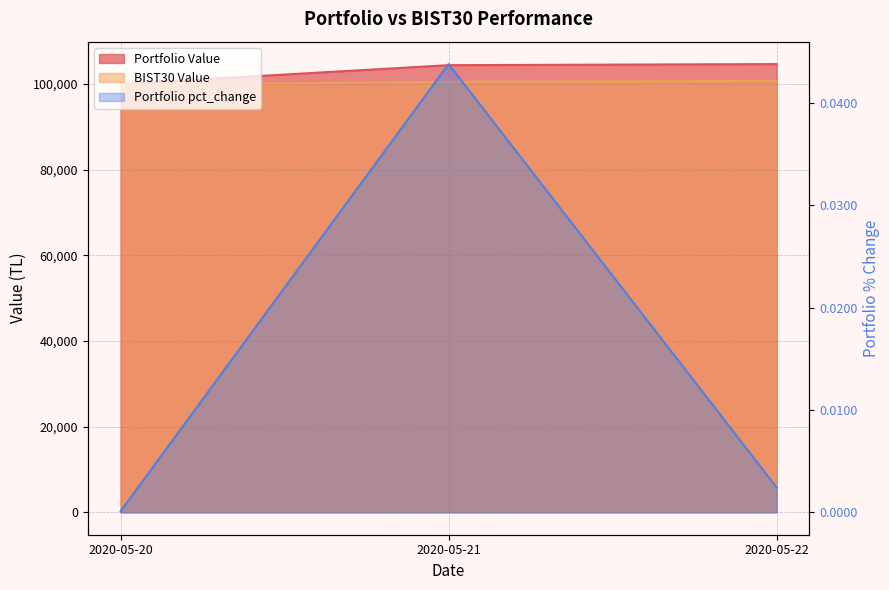

How many lines are shown in the chart?

3